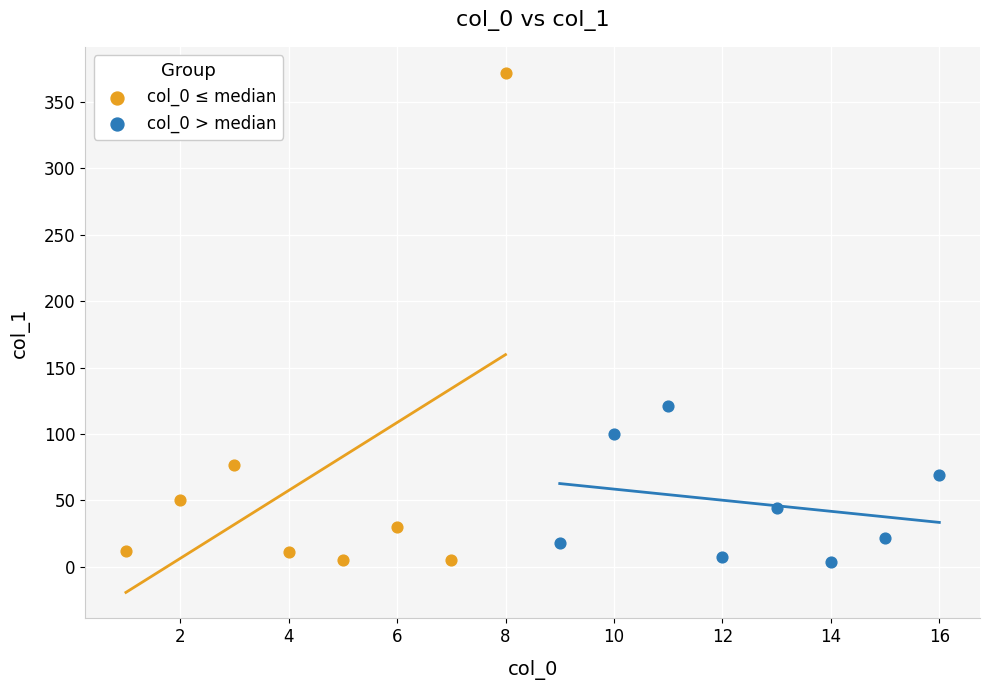

Which series reaches the maximum Y coordinate?

col_0 ≤ median